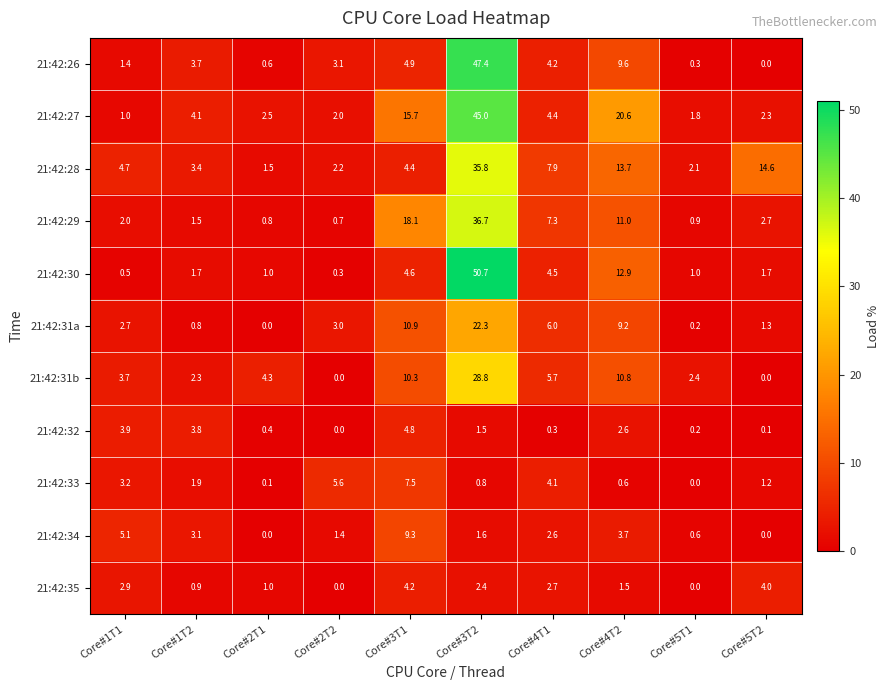

What is the maximum value shown in the chart?

50.7